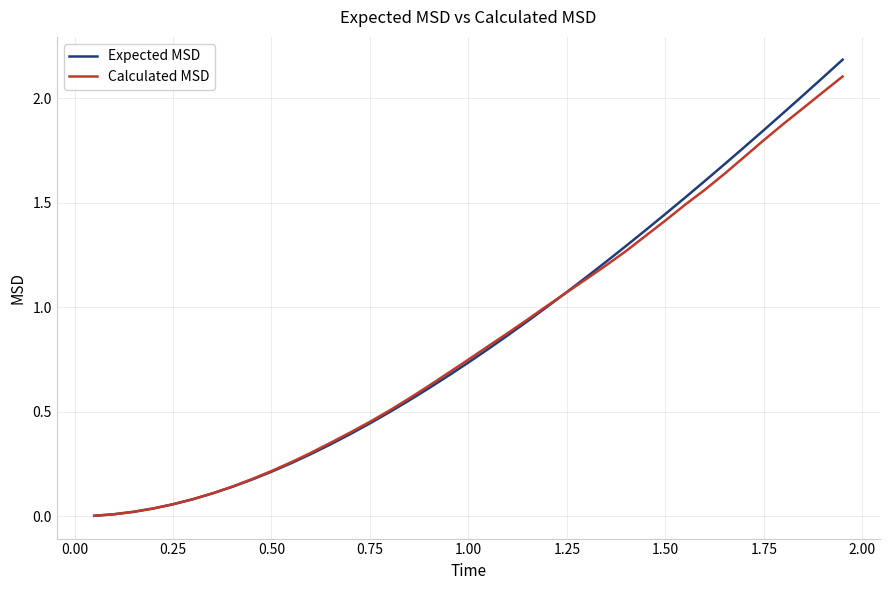

What is the maximum value for Expected MSD?

2.2